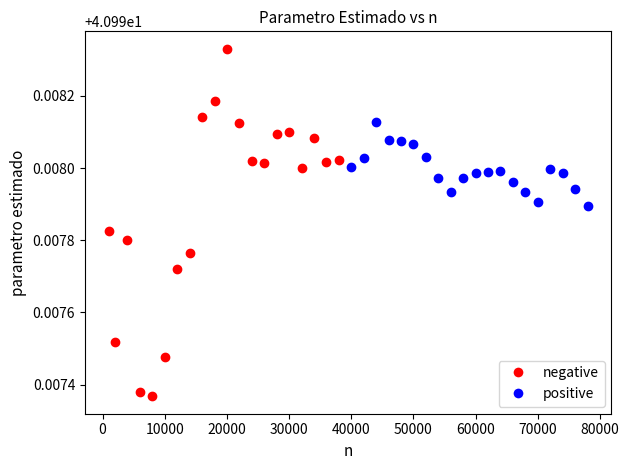

What are all the series names shown in the legend?

negative, positive